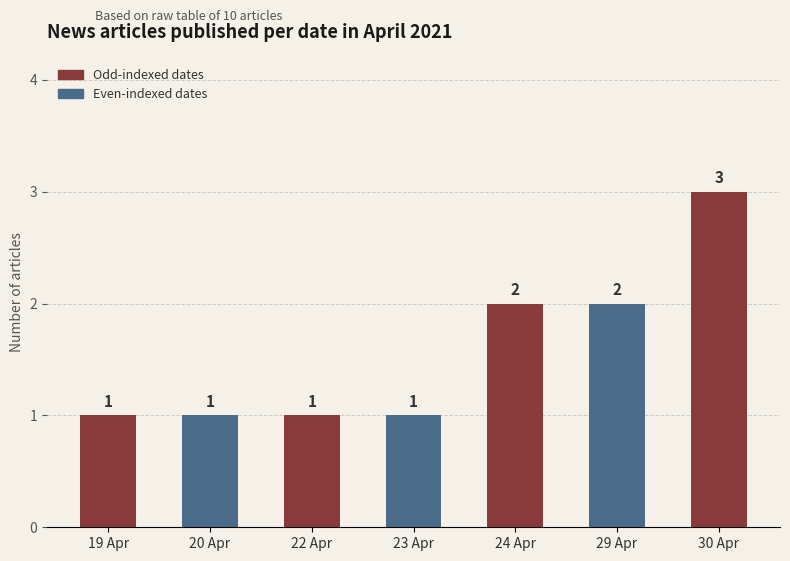

What is the difference between the maximum and minimum values?

2